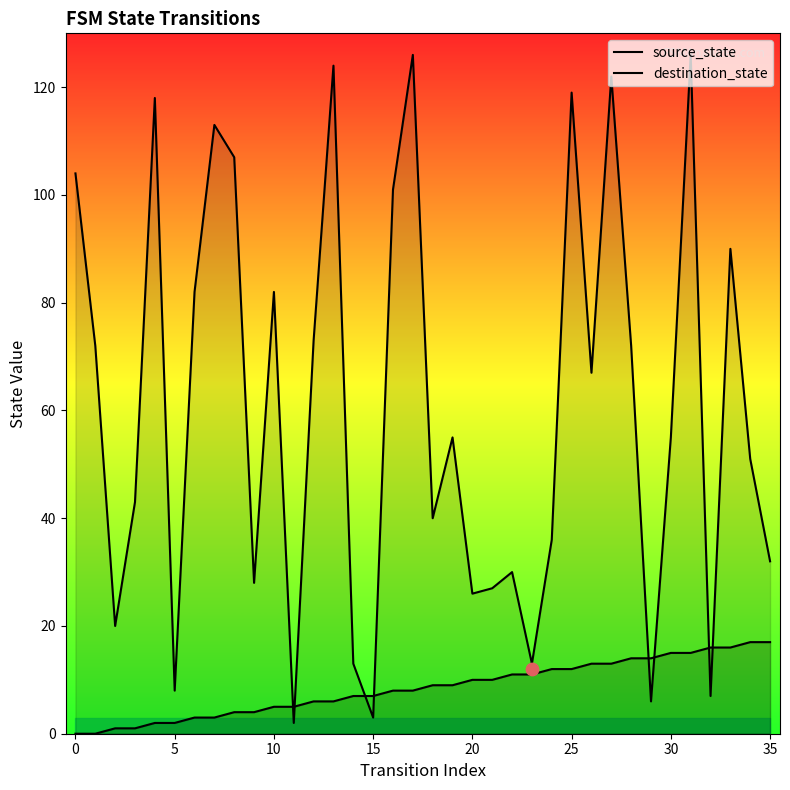

What are all the series names shown in the legend?

source_state, destination_state